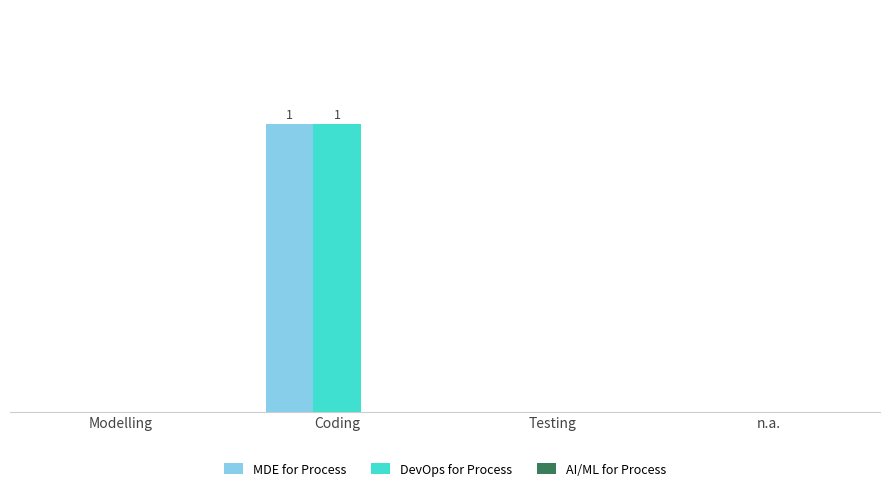

The value of DevOps for Process at Modelling is 0. True or false?

True